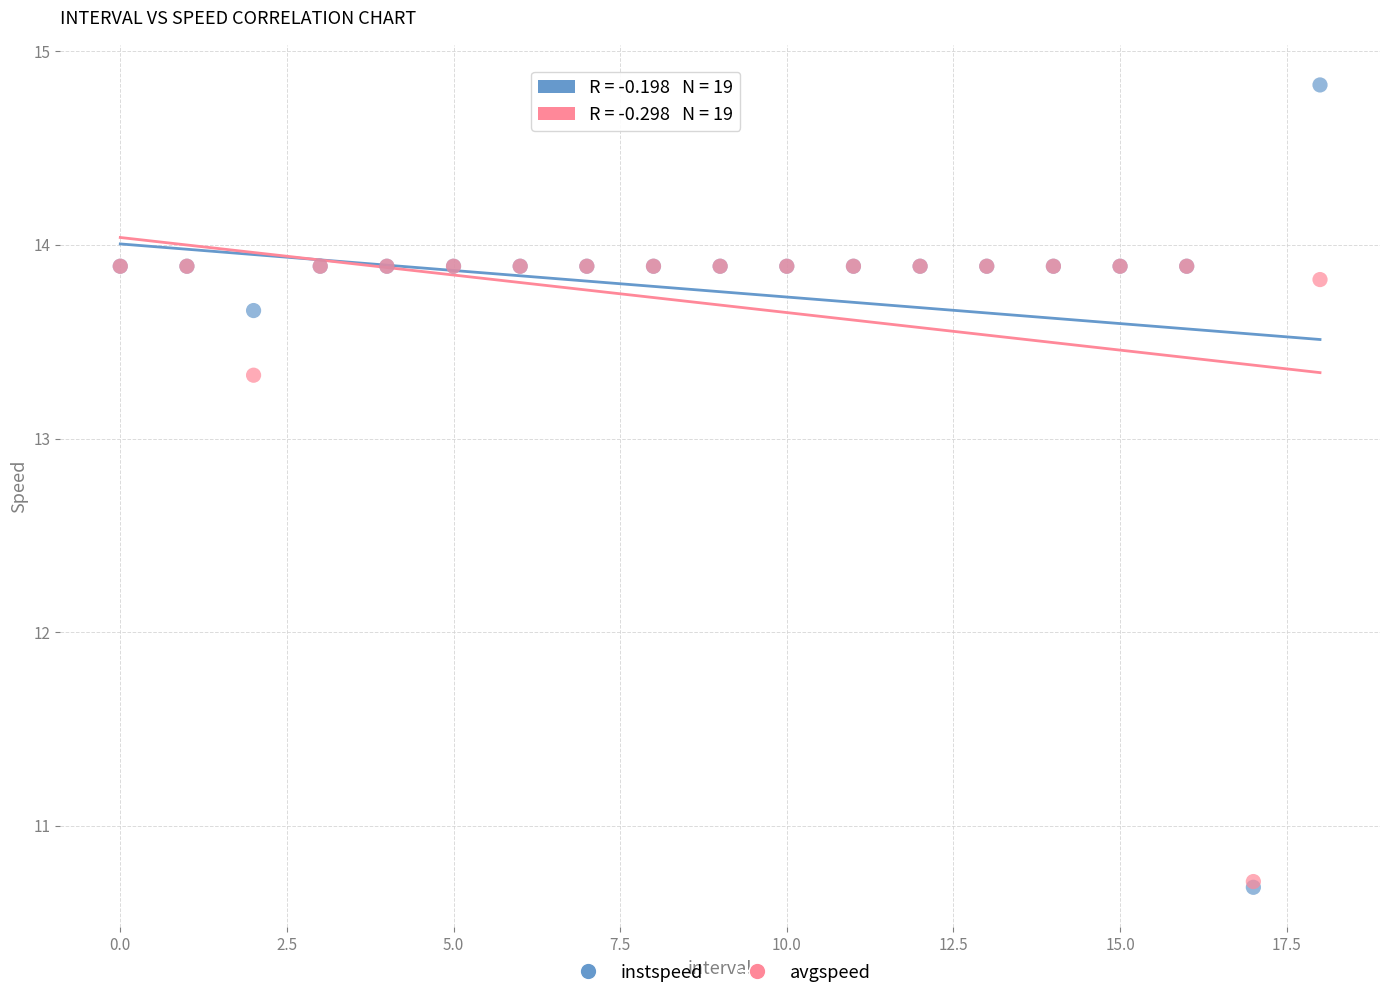

What are all the series names shown in the legend?

instspeed, avgspeed